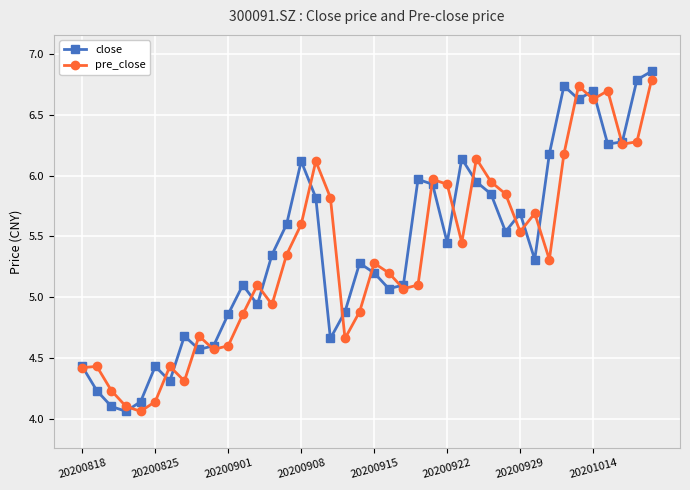

True or false: close and pre_close cross at least once.

True